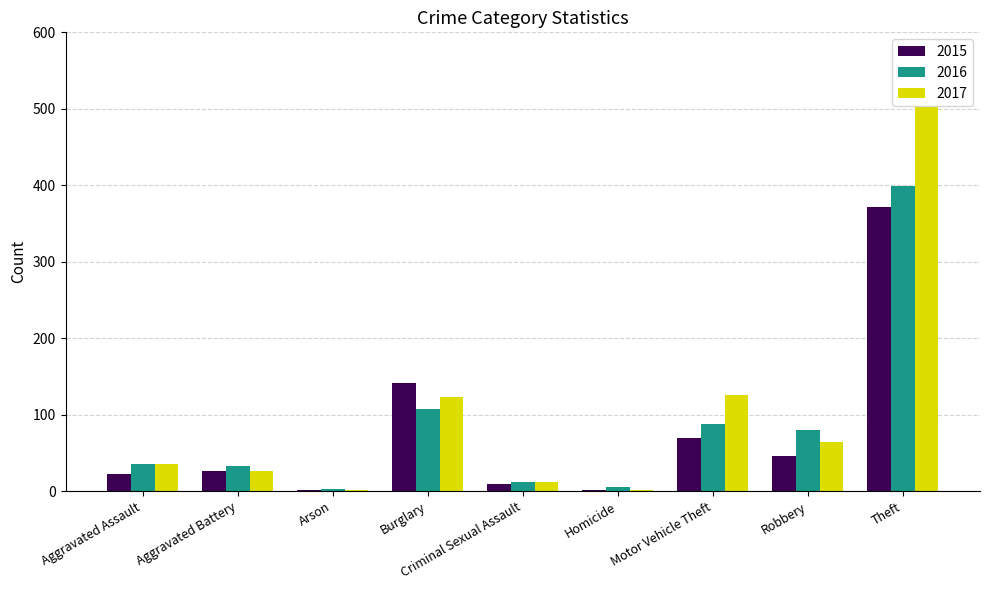

How many series are shown in this chart?

3